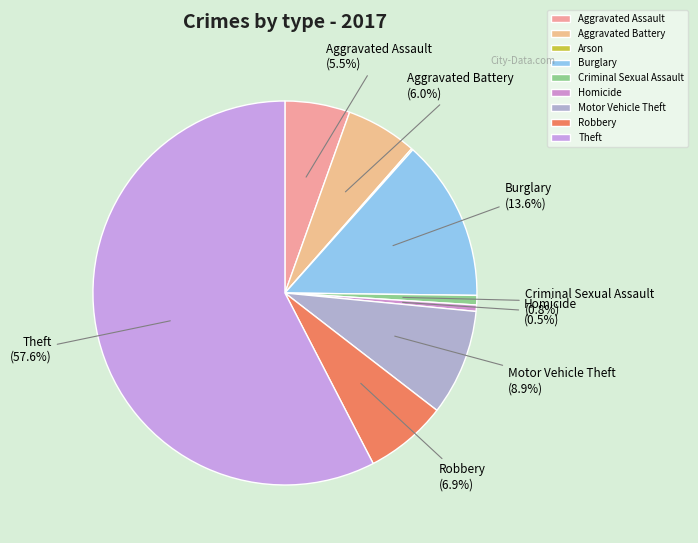

Count the number of slices in the pie.

9